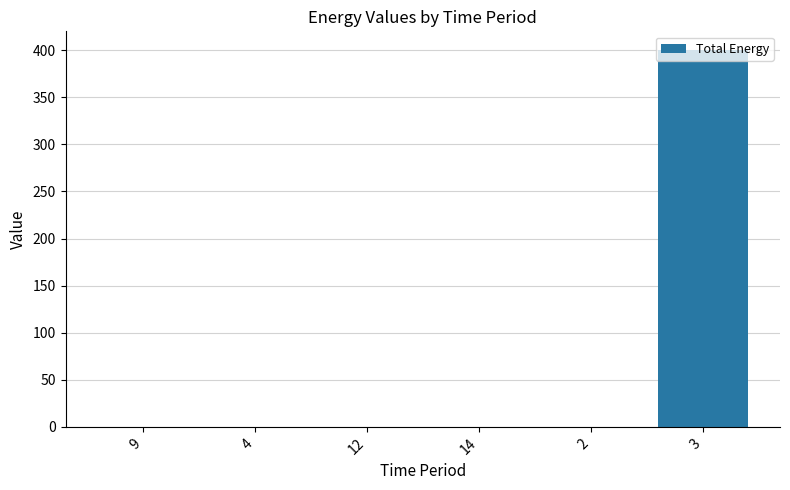

Reading right to left, what are all the values shown in this chart?

3=400	2=0	14=0	12=0	4=0	9=0